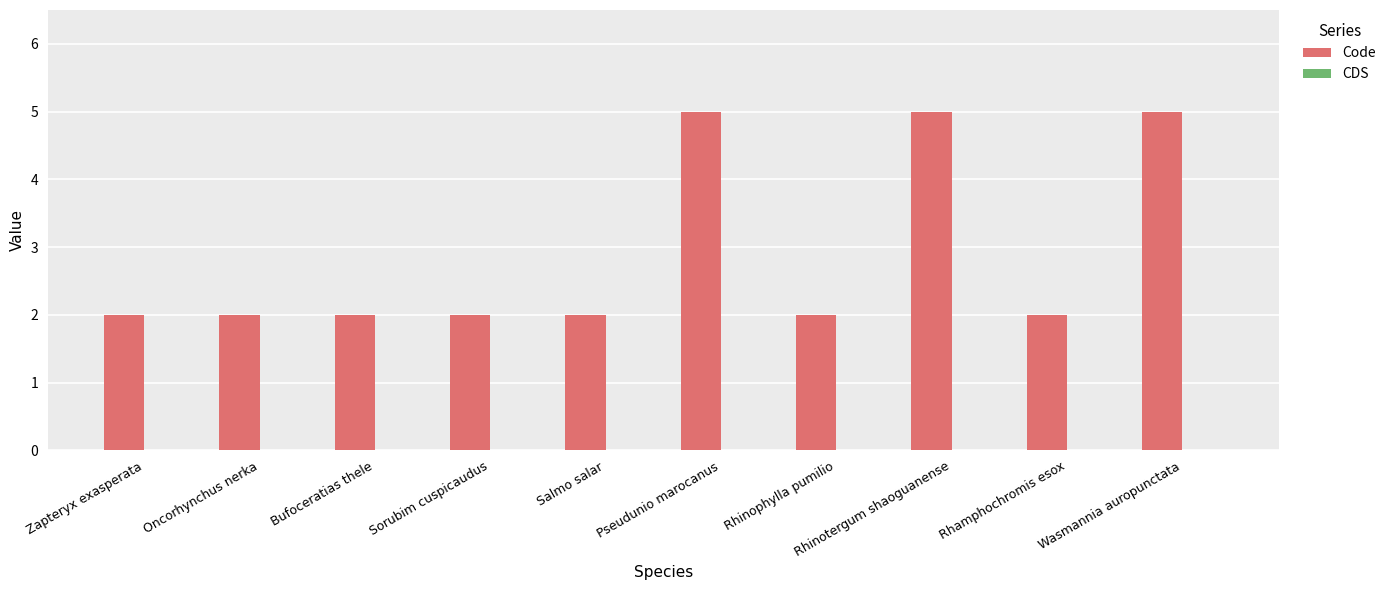

How many bars are there in total?

10